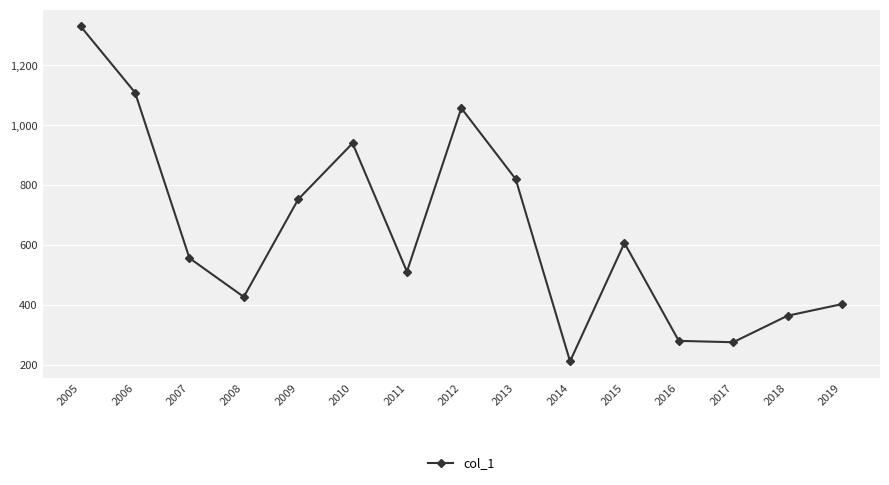

What is the maximum value shown in the chart?

1329.5